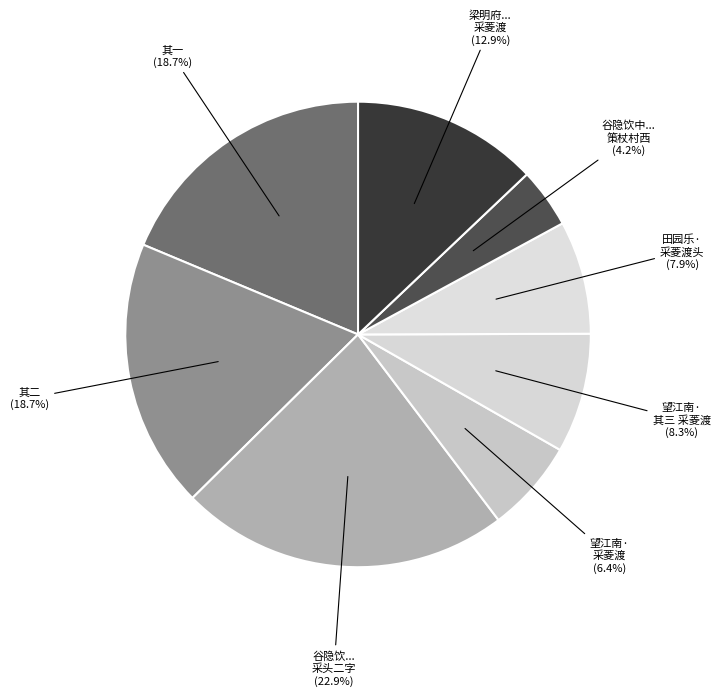

What is the smallest slice in the pie chart?

谷隐饮中以采菱渡头风起策杖村西日斜为韵探